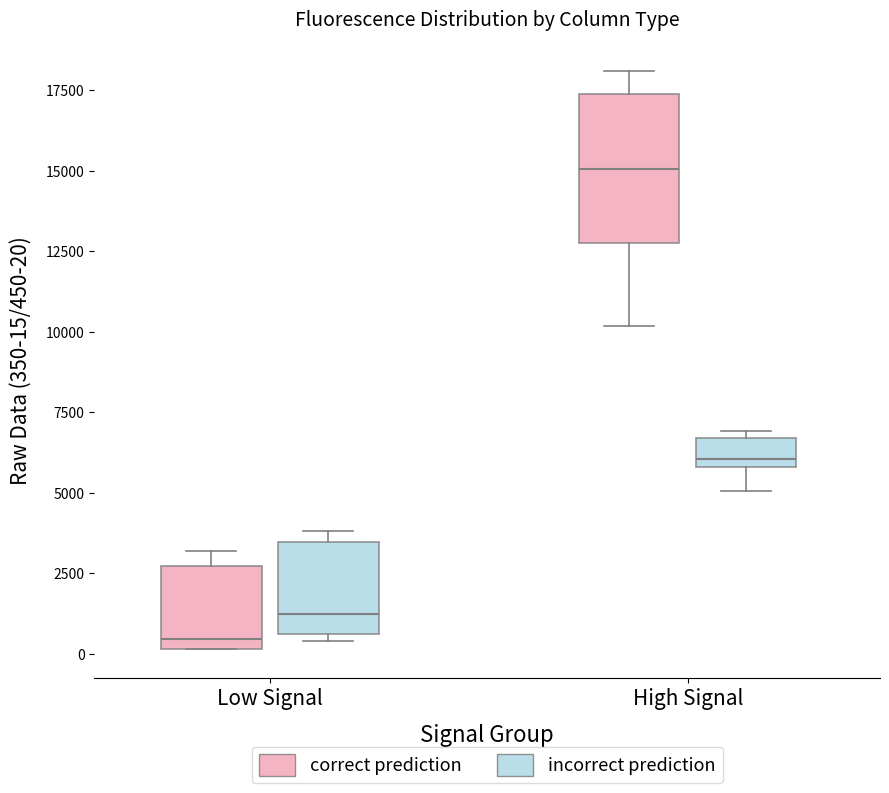

Which box is the tallest, from its lower edge to its upper edge?

High Signal (correct prediction)